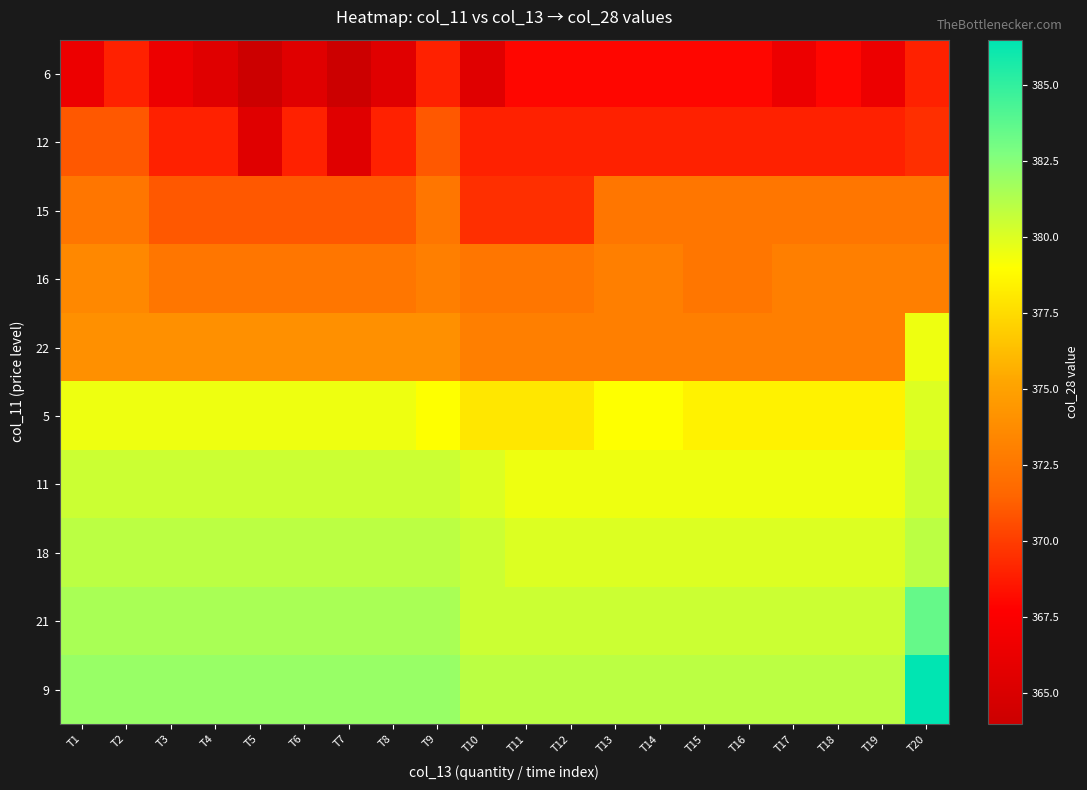

What is the difference between the highest and lowest values at T20?

17.5